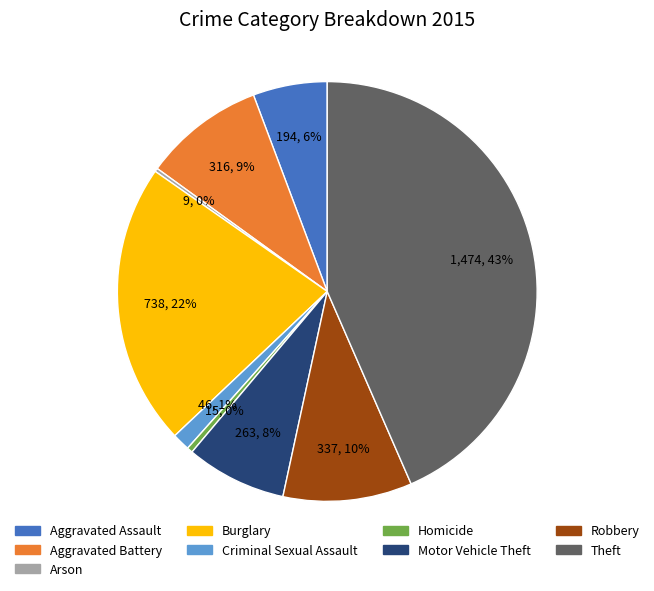

Which slice is the largest?

Theft